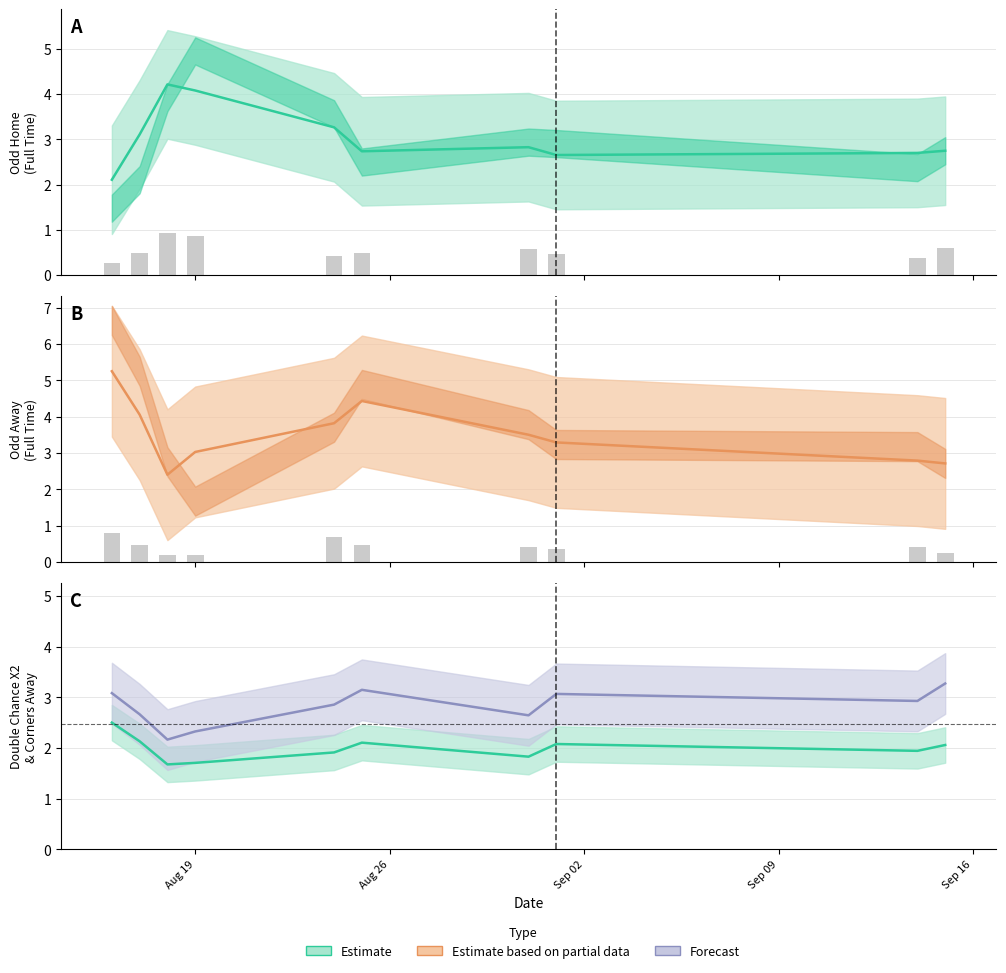

How many groups of bars are there?

10